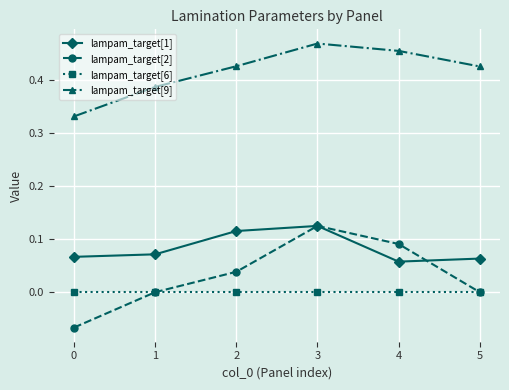

Which series has the widest spread of values?

lampam_target[2]